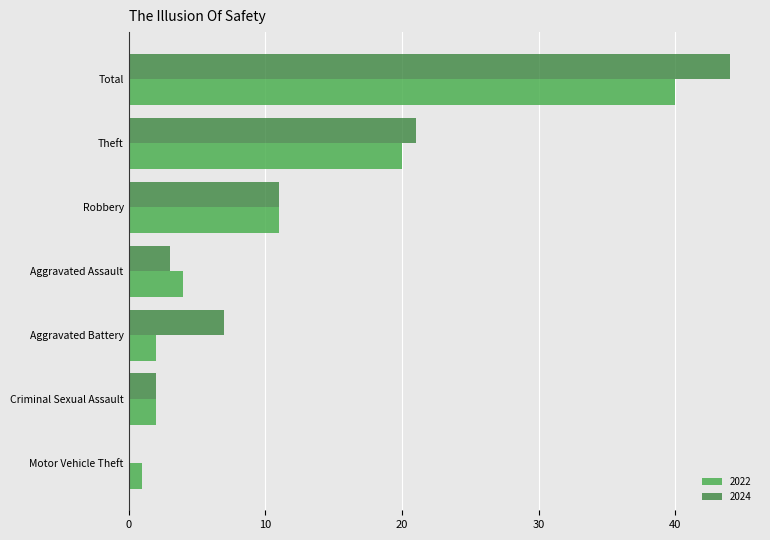

What is the spread (max minus min) of values at Aggravated Assault?

1